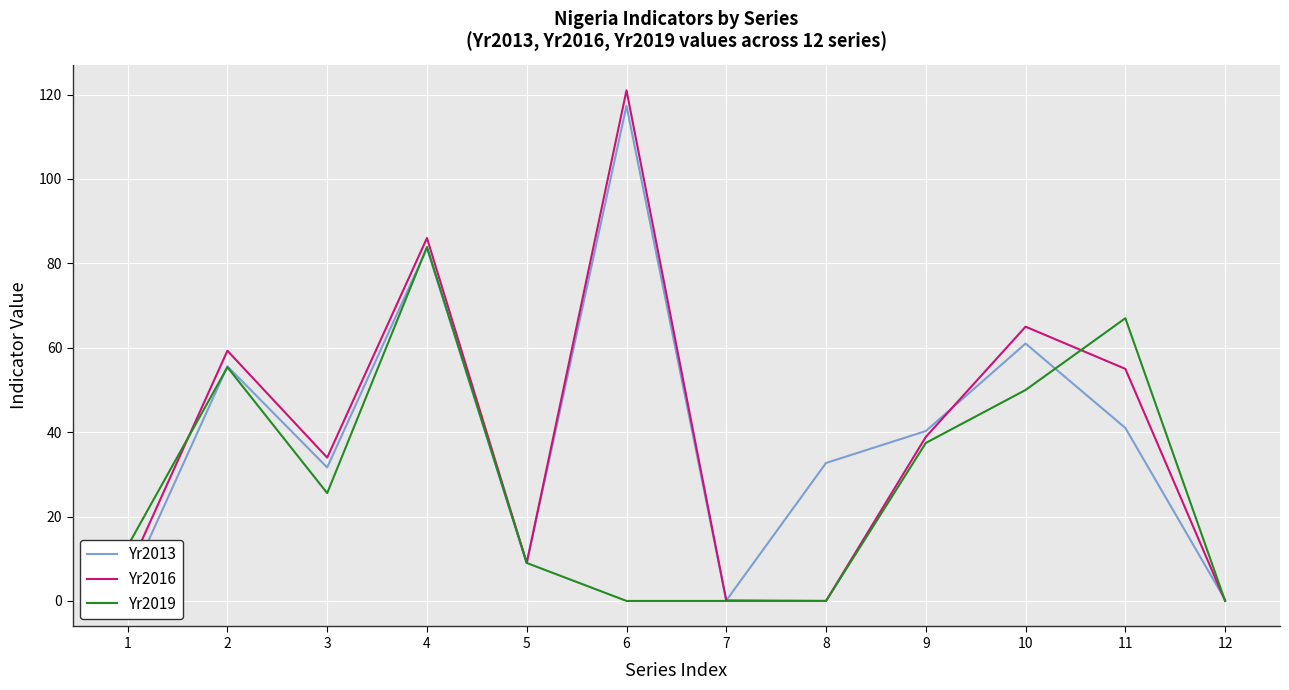

Which series has the largest range (max minus min)?

Yr2016